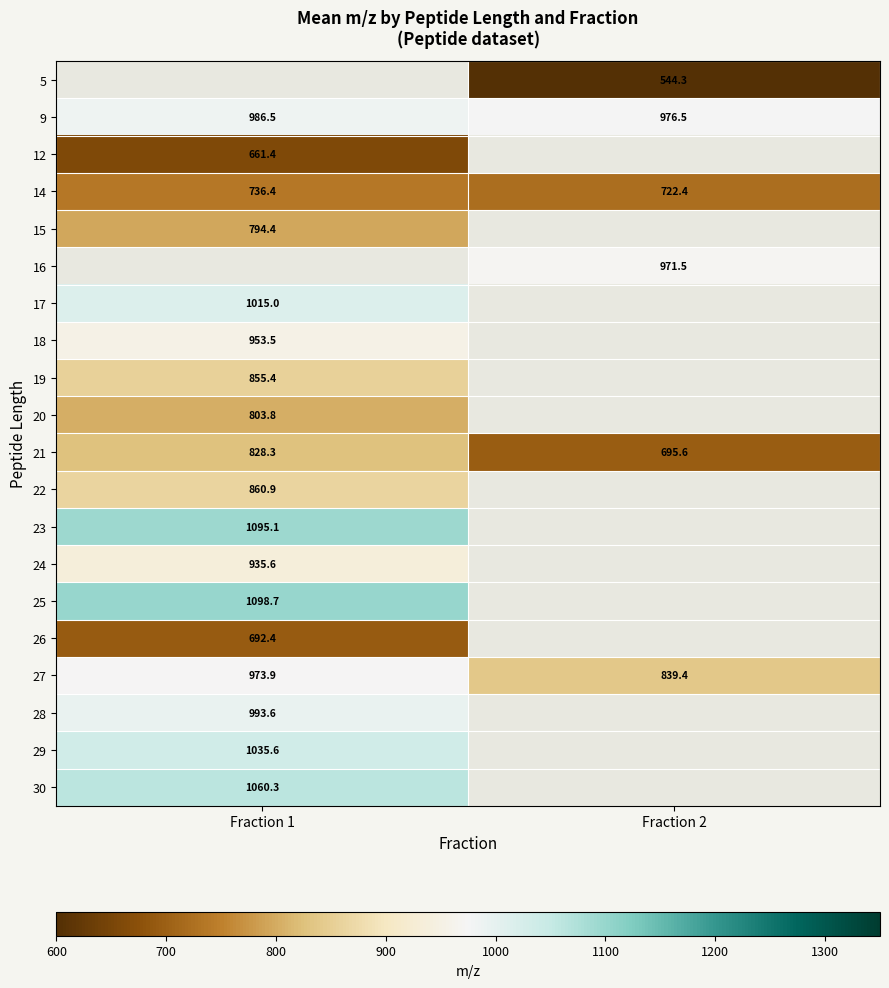

True or false: 24 has a value of 935.6 at Fraction 1.

True